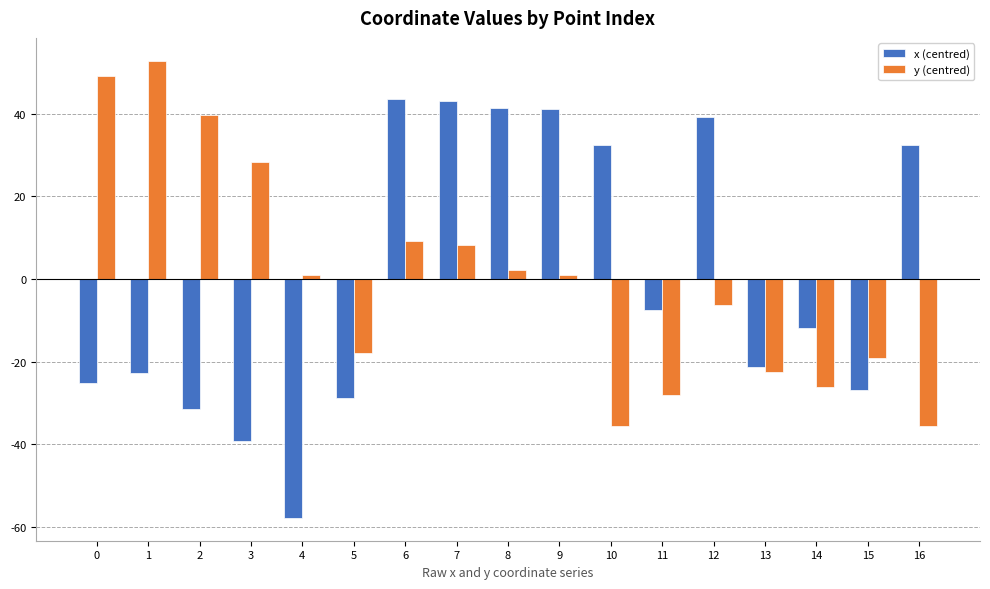

What is the value of the x (centred) bar at the 12th from the left?

-7.5